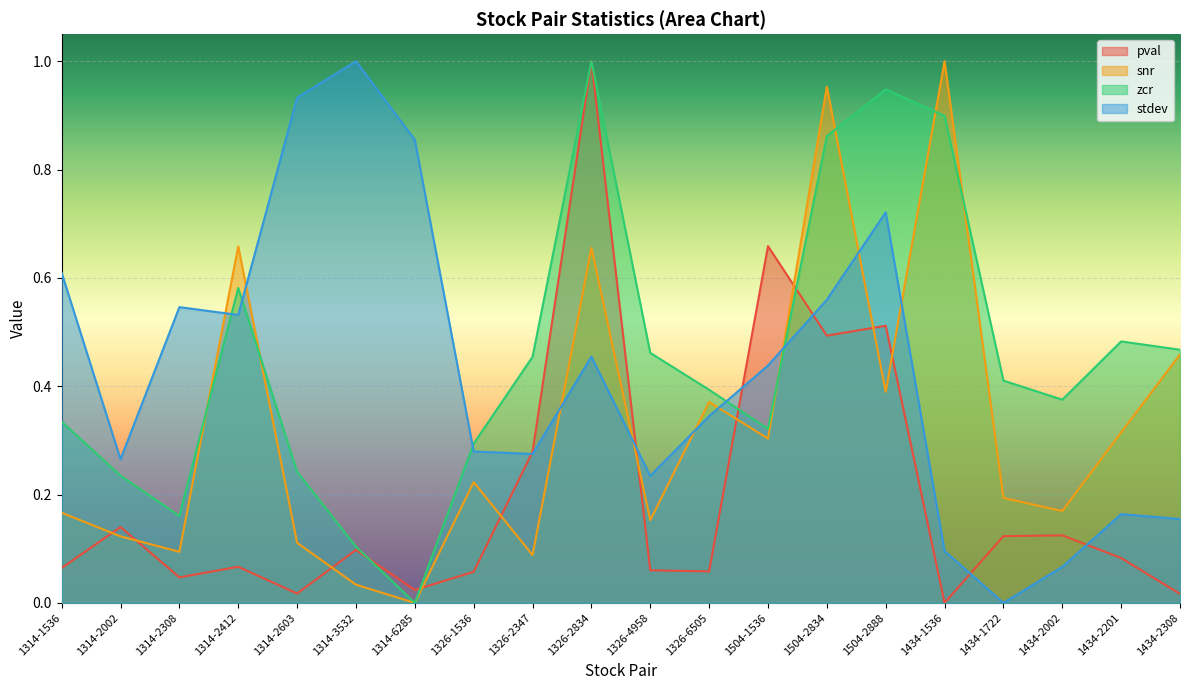

True or false: stdev and snr intersect in this chart.

True